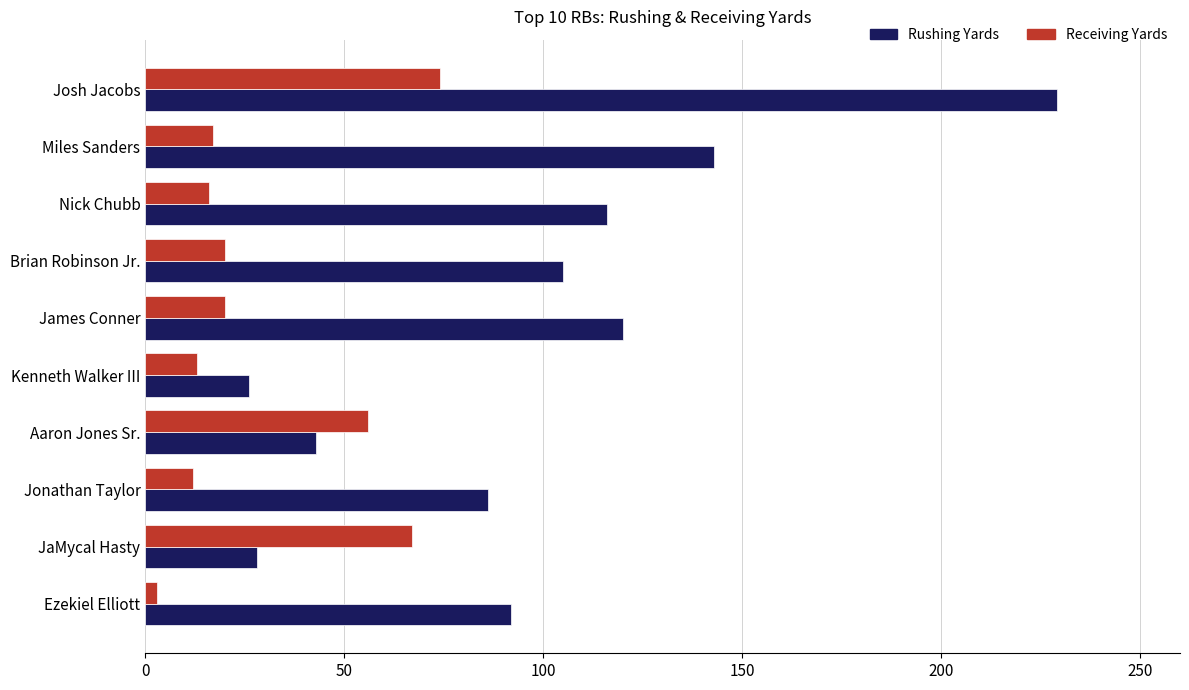

What is the approximate value of Receiving Yards at Aaron Jones Sr.?

56